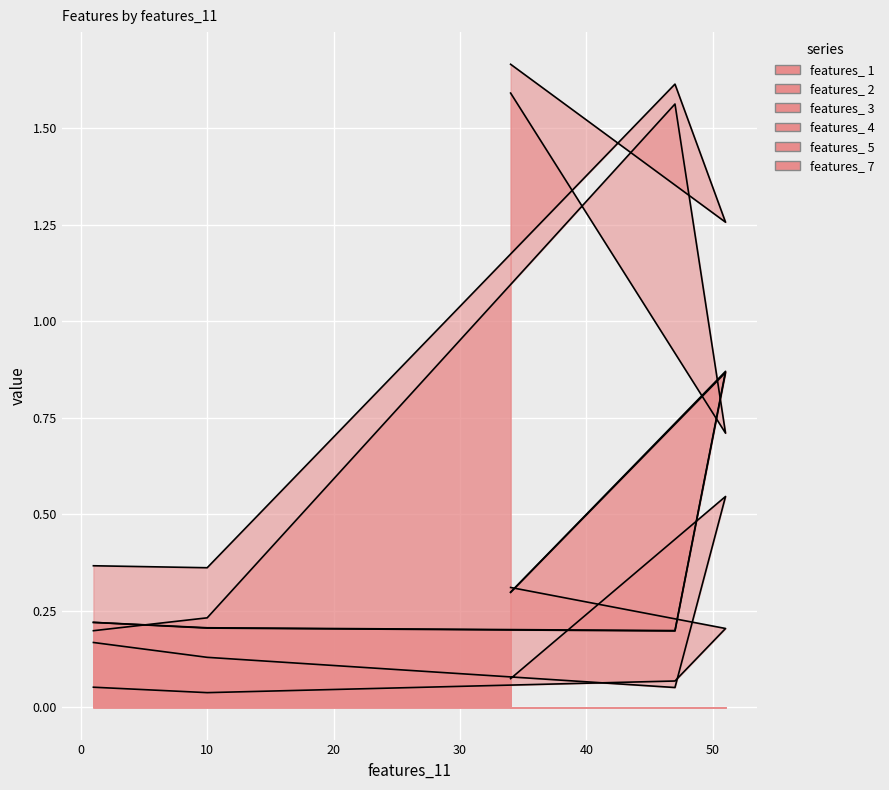

True or false: features_ 1 has a value of 0.1 at 34.

False